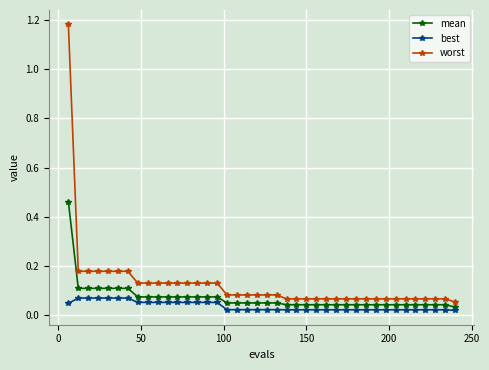

What is the difference between the maximum and minimum values in the mean series?

0.4